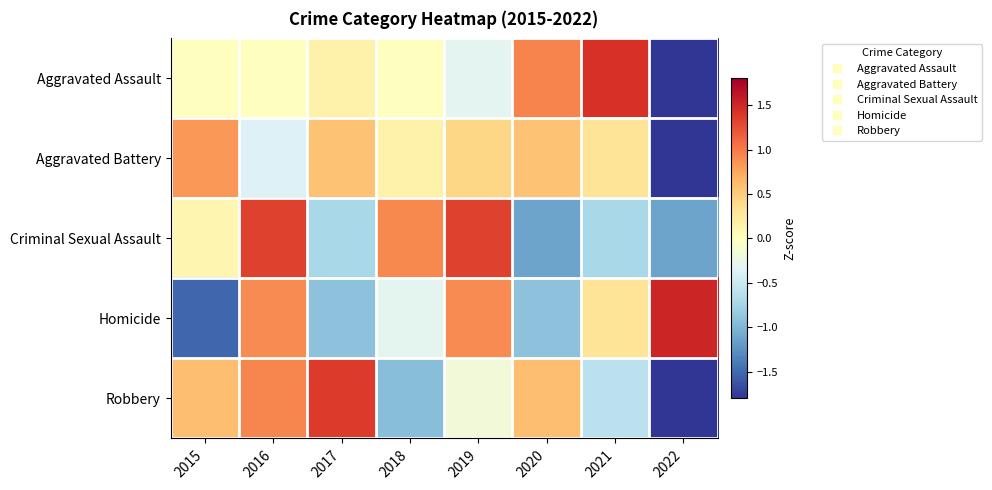

Which series has the largest total across all categories?

Criminal Sexual Assault